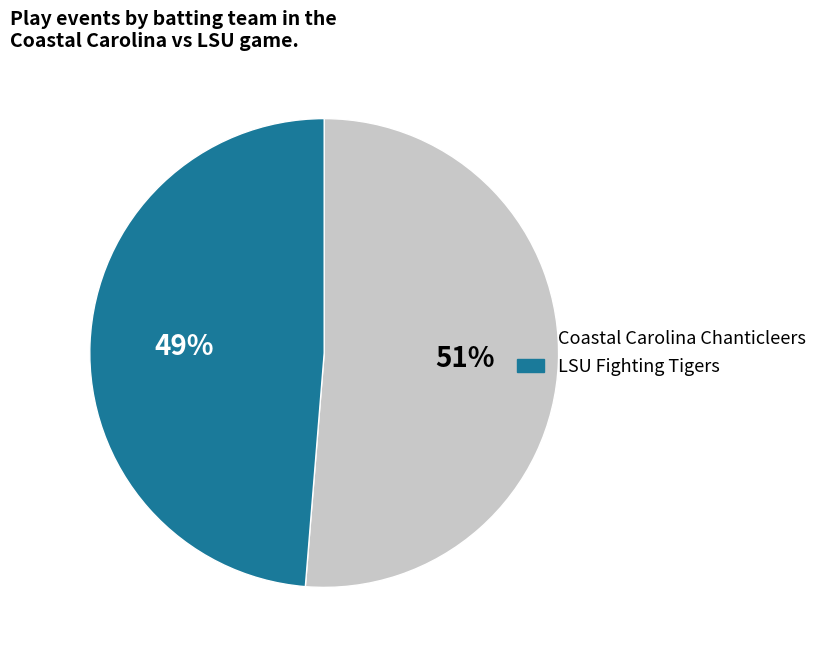

What is the largest slice in the pie chart?

Coastal Carolina Chanticleers